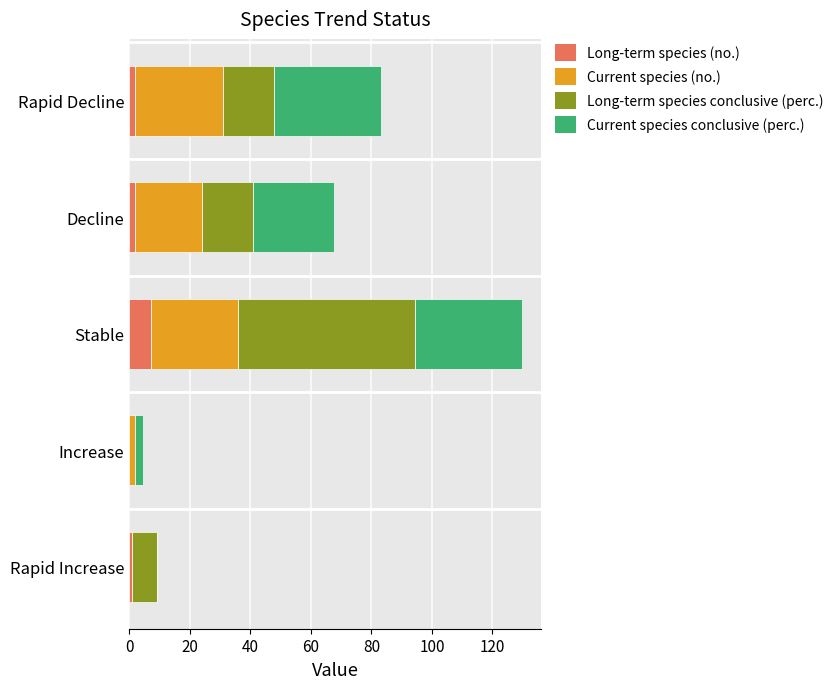

Is it true that Long-term species (no.) equals -4.1 at Increase?

False